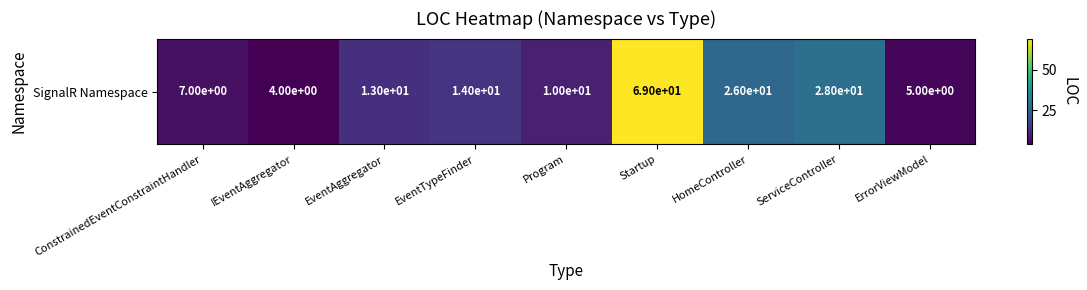

Where does the data first go above 13?

EventTypeFinder